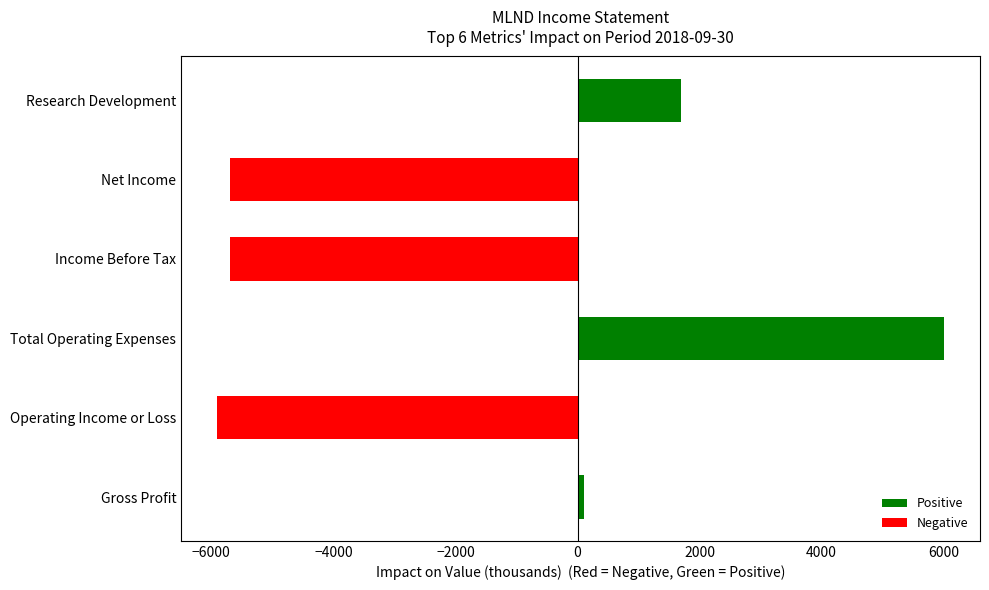

What is the sum of all values?

-9500